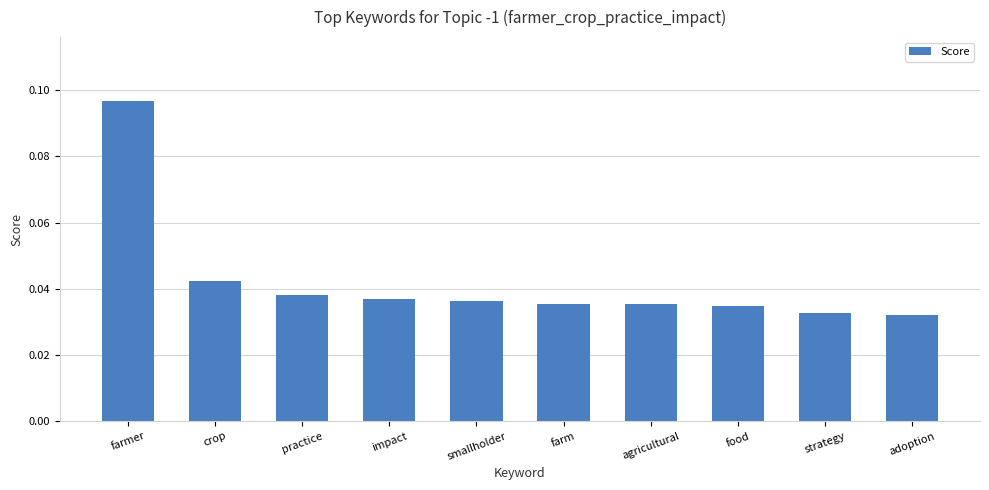

Count the values in the range 0 to 1.

10